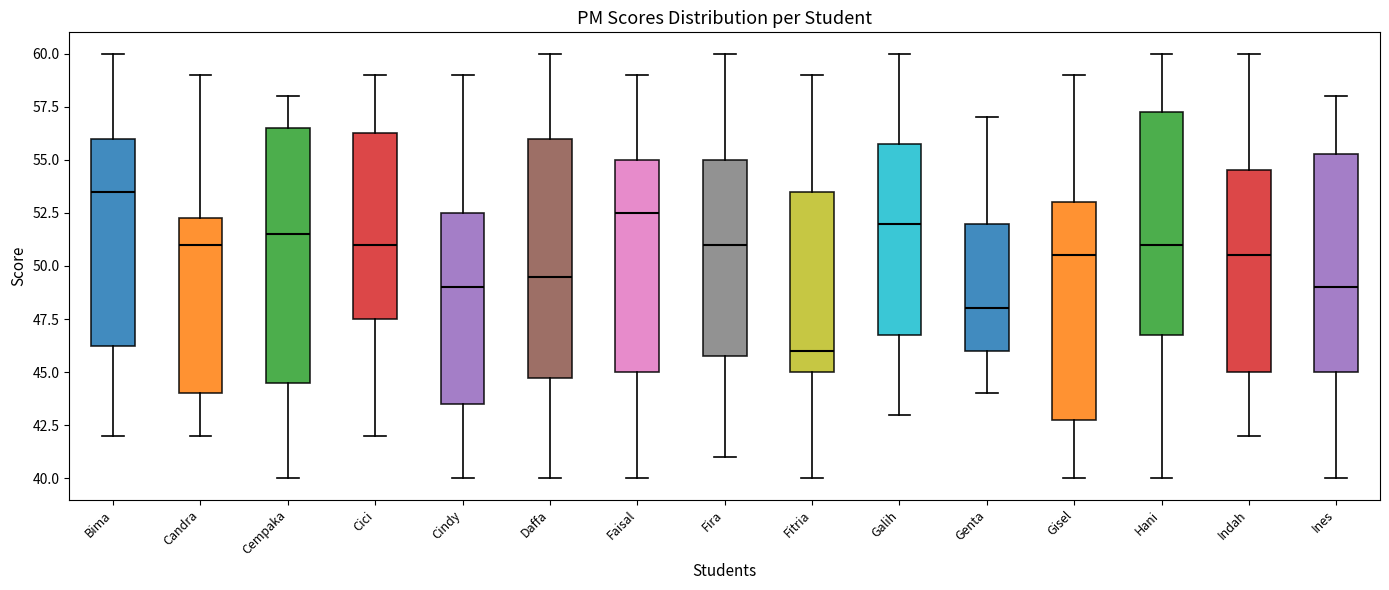

Which box has the highest median line?

Bima